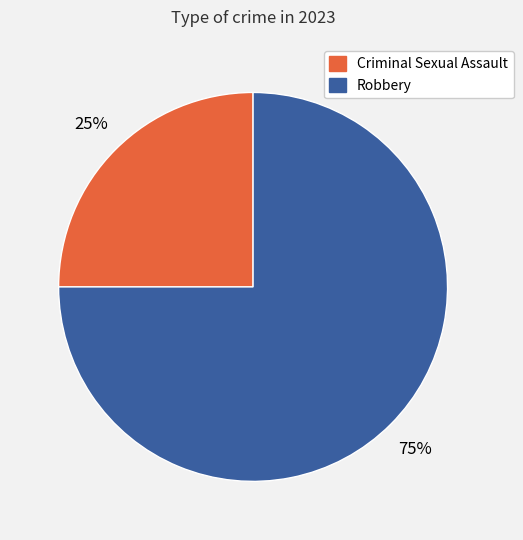

To the nearest percent, what is the average slice percentage?

50%